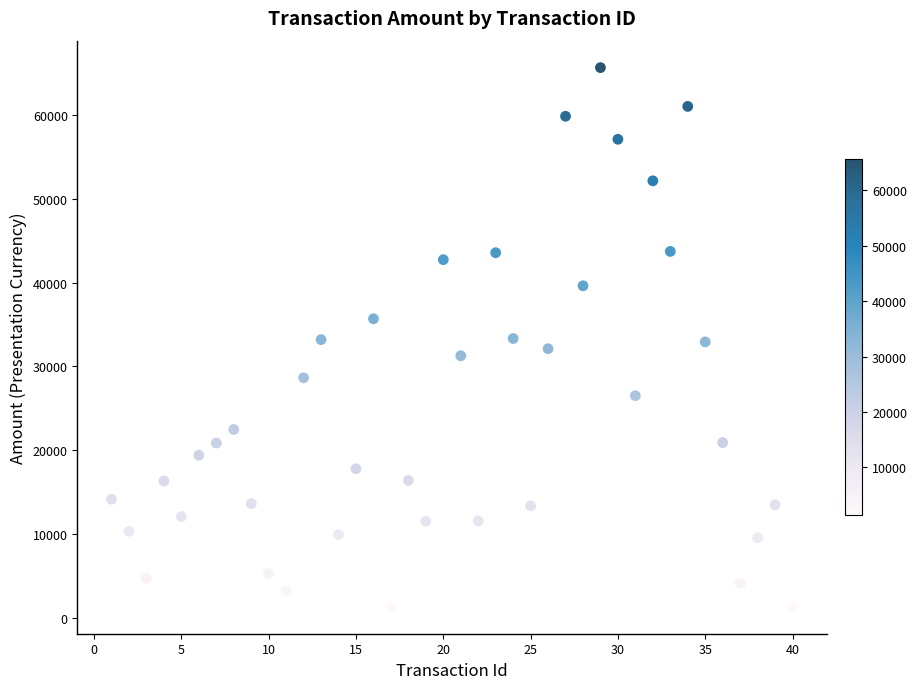

What is the range of Y values (max minus min)?

64220